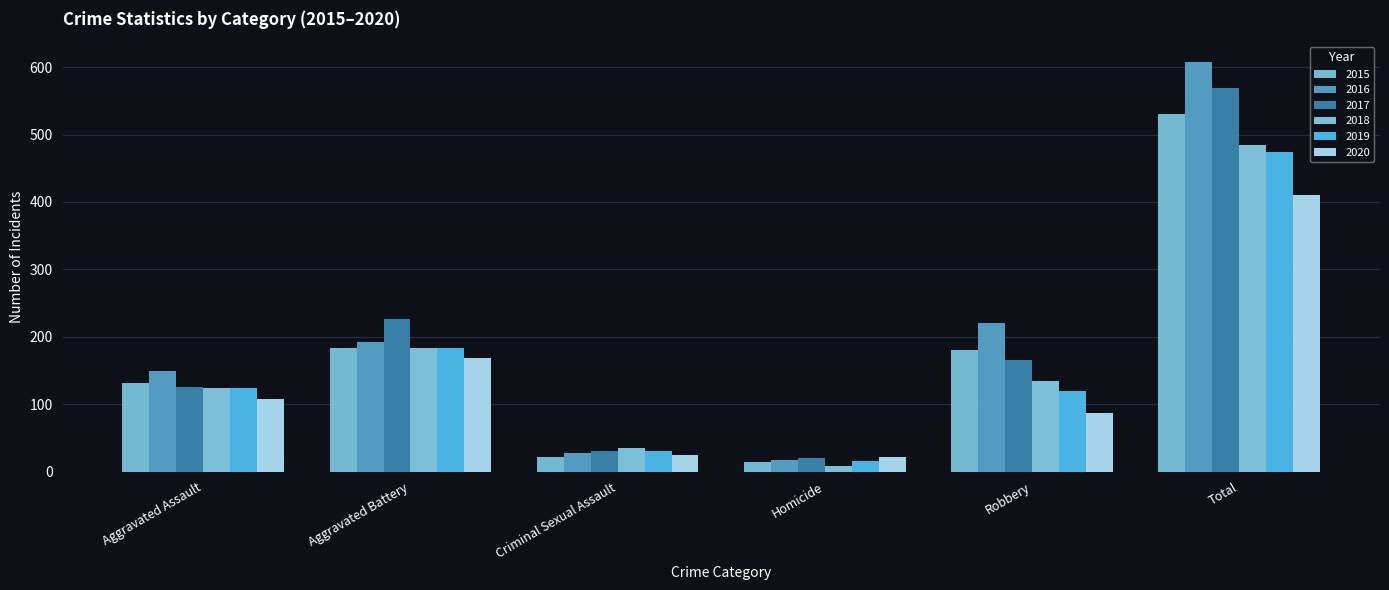

What is the label of the 1st bar from the right?

Total